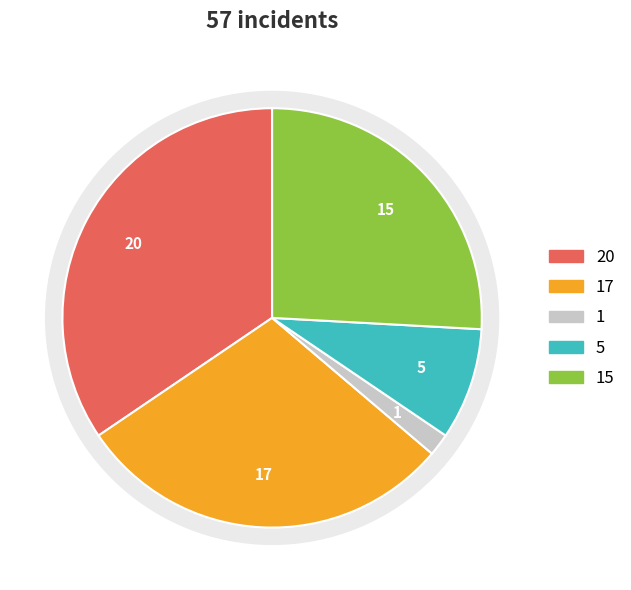

What percentage is the Homicide slice, to the nearest percent?

2%